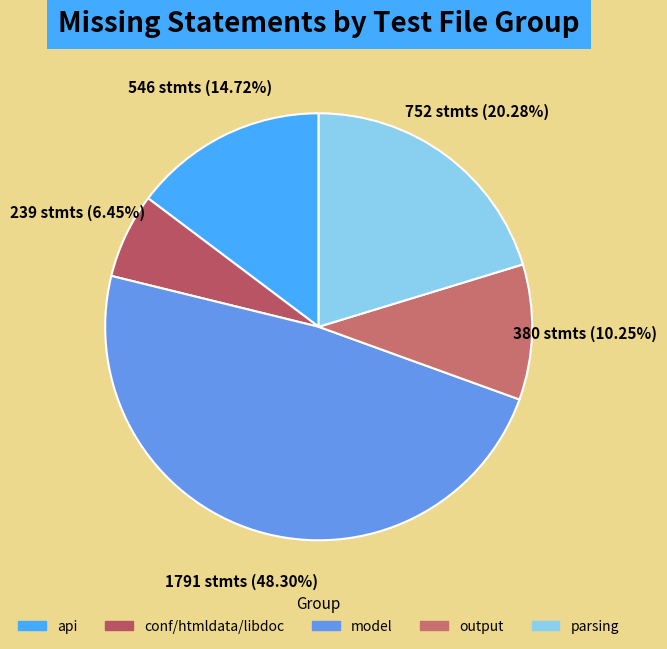

Count the number of slices in the pie.

5